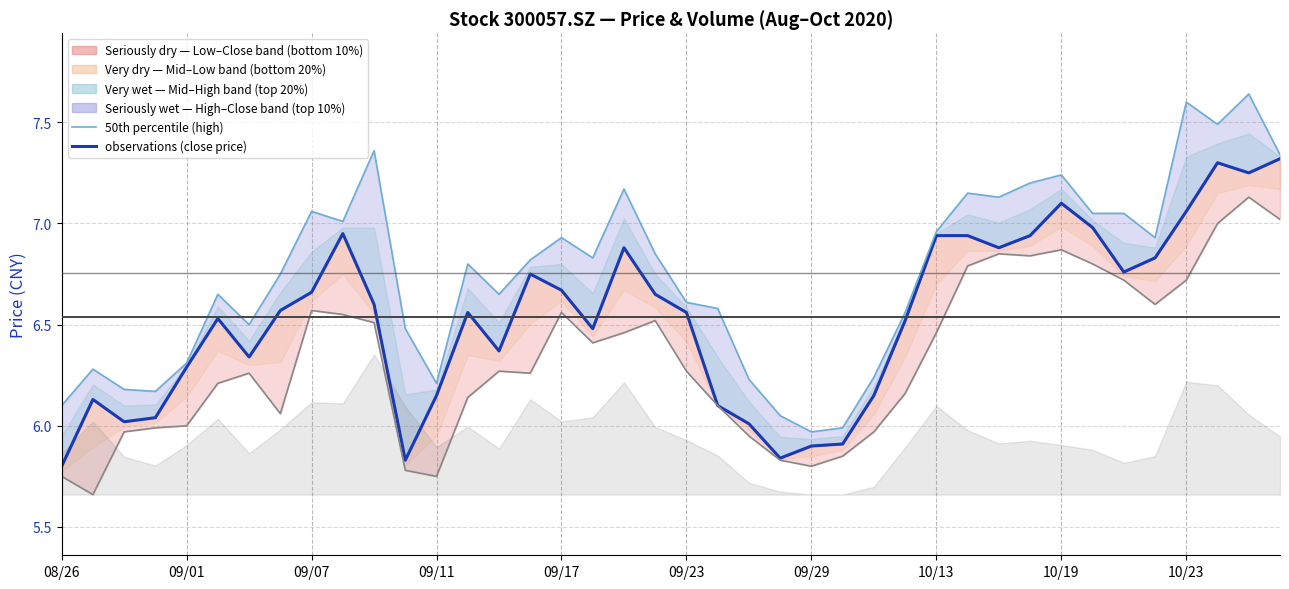

How many interior local valleys does the 50th percentile (high) series have?

10